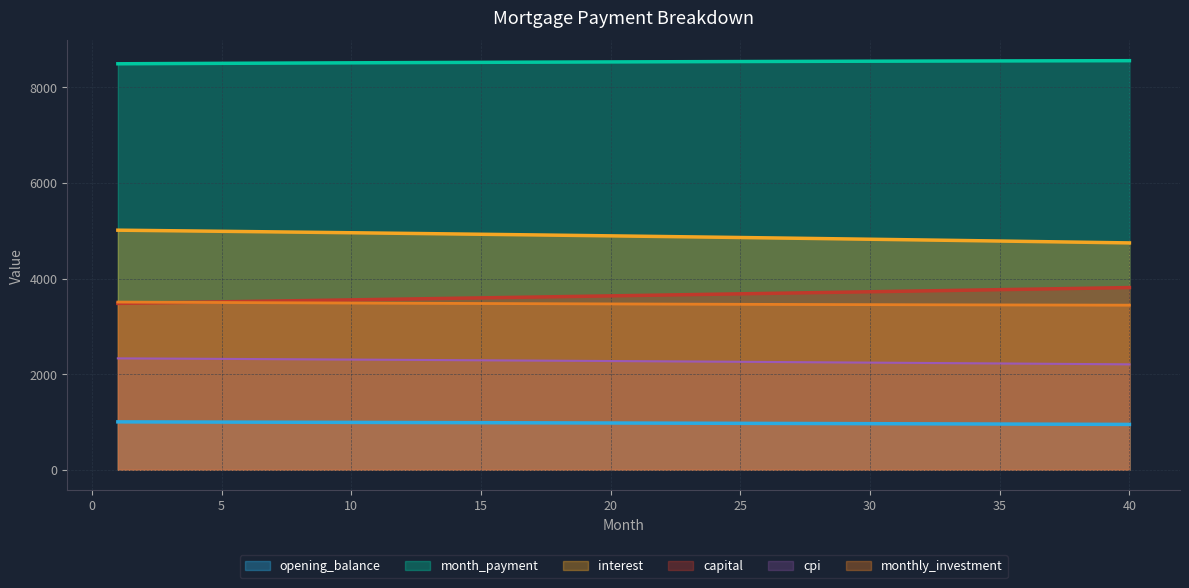

Reading left to right, transcribe all the data shown in this chart.

opening_balance: 1002.3	1001.2	1000.0	998.9	997.7	996.5	995.3	994.1	992.8	991.6	990.3	989.1	987.8	986.5	985.2	983.9	982.6	981.3	979.9	978.6	977.2	975.9	974.5	973.1	971.7	970.2	968.8	967.4	965.9	964.4	963.0	961.5	960.0	958.4	956.9	955.4	953.8	952.2	950.7	949.1
month_payment: 8492.0	8494.4	8496.7	8499.0	8501.3	8503.5	8505.7	8507.9	8510.0	8512.1	8514.1	8516.1	8518.1	8520.0	8521.9	8523.8	8525.6	8527.4	8529.2	8530.9	8532.5	8534.2	8535.8	8537.3	8538.9	8540.3	8541.8	8543.2	8544.5	8545.9	8547.1	8548.4	8549.6	8550.7	8551.8	8552.9	8553.9	8554.9	8555.9	8556.8
interest: 5011.7	5005.9	5000.1	4994.3	4988.4	4982.4	4976.4	4970.3	4964.1	4958.0	4951.7	4945.4	4939.1	4932.6	4926.2	4919.7	4913.1	4906.4	4899.7	4893.0	4886.2	4879.3	4872.4	4865.4	4858.3	4851.2	4844.0	4836.8	4829.5	4822.2	4814.8	4807.3	4799.8	4792.2	4784.5	4776.8	4769.0	4761.2	4753.3	4745.3
capital: 3480.3	3488.4	3496.6	3504.7	3512.9	3521.1	3529.3	3537.6	3545.8	3554.1	3562.4	3570.7	3579.0	3587.4	3595.8	3604.2	3612.6	3621.0	3629.4	3637.9	3646.4	3654.9	3663.4	3672.0	3680.5	3689.1	3697.7	3706.4	3715.0	3723.7	3732.4	3741.1	3749.8	3758.6	3767.3	3776.1	3784.9	3793.8	3802.6	3811.5
cpi: 2330.7	2328.0	2325.2	2322.5	2319.7	2316.9	2314.1	2311.2	2308.3	2305.4	2302.5	2299.5	2296.6	2293.5	2290.5	2287.4	2284.3	2281.2	2278.1	2274.9	2271.7	2268.5	2265.2	2261.9	2258.6	2255.3	2251.9	2248.5	2245.1	2241.7	2238.2	2234.7	2231.1	2227.6	2224.0	2220.4	2216.7	2213.0	2209.3	2205.6
monthly_investment: 3508.0	3505.6	3503.3	3501.0	3498.7	3496.5	3494.3	3492.2	3490.0	3487.9	3485.9	3483.9	3481.9	3480.0	3478.1	3476.2	3474.4	3472.6	3470.8	3469.1	3467.4	3465.8	3464.2	3462.7	3461.1	3459.7	3458.2	3456.8	3455.5	3454.2	3452.9	3451.6	3450.4	3449.3	3448.2	3447.1	3446.1	3445.1	3444.1	3443.2